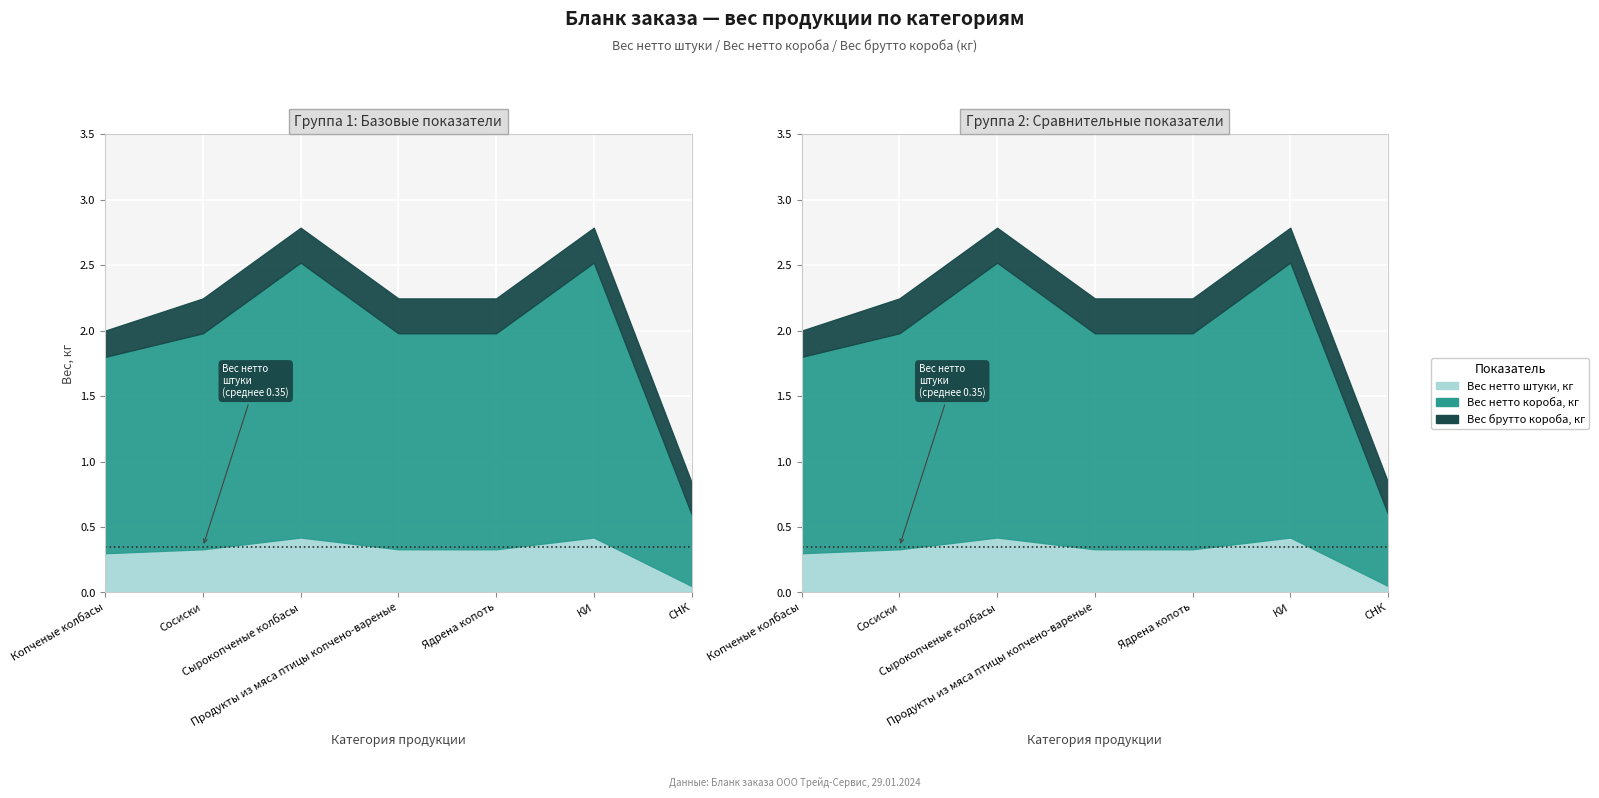

True or false: Вес нетто штуки, кг and Вес нетто короба, кг cross at least once.

False